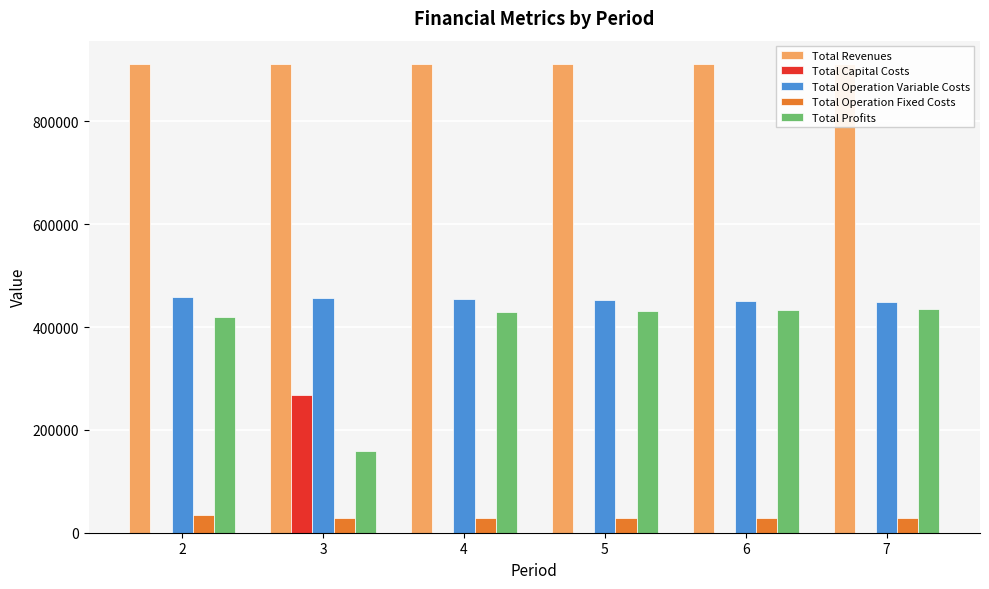

Which series has the largest total across all categories?

Total Revenues